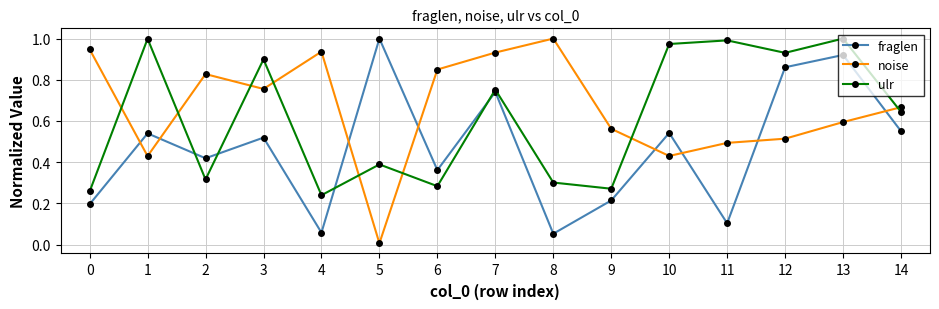

At which category is the sum across all series the highest?

13